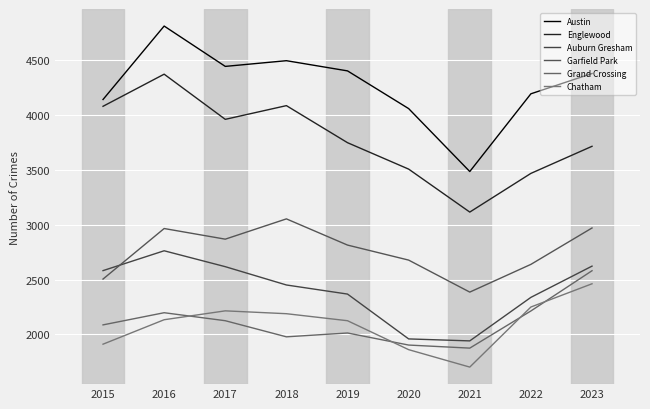

True or false: Auburn Gresham and Grand Crossing intersect in this chart.

False